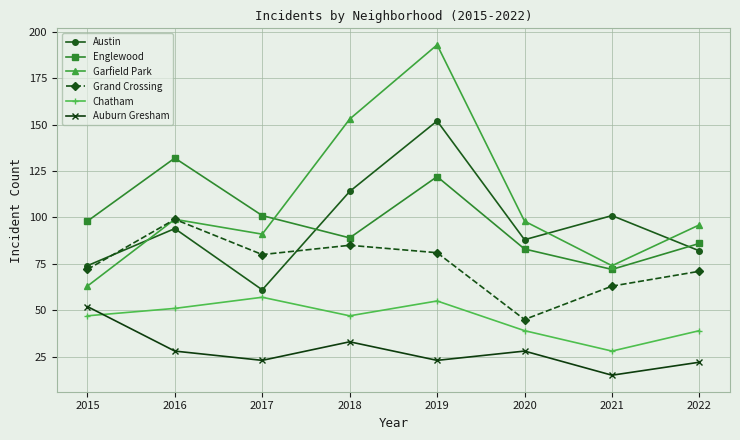

What is the value of the Grand Crossing point at the 7th from the left?

63